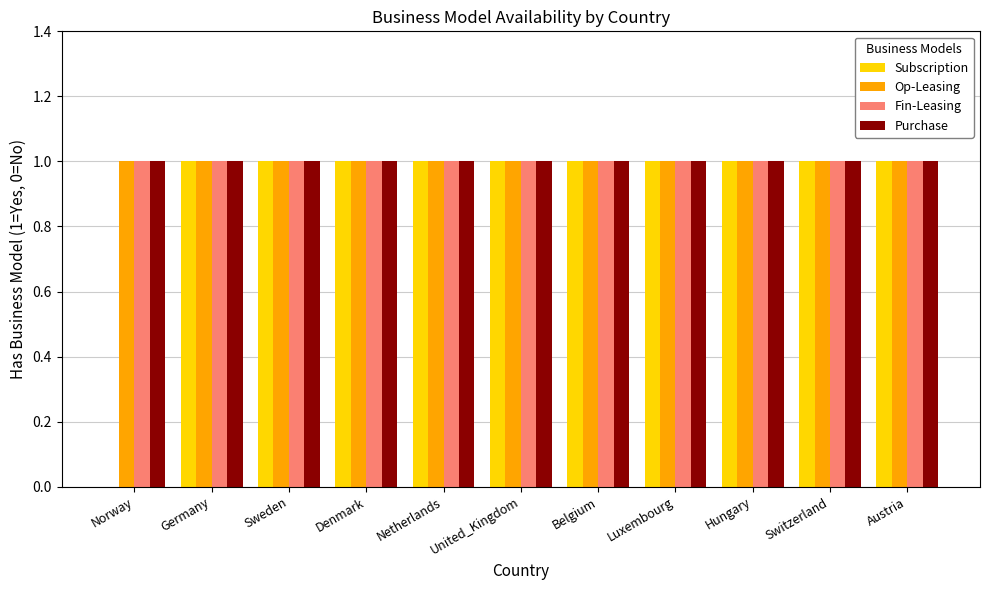

Reading right to left, list all the values displayed in this chart.

Subscription: 1	1	1	1	1	1	1	1	1	1	0
Op-Leasing: 1	1	1	1	1	1	1	1	1	1	1
Fin-Leasing: 1	1	1	1	1	1	1	1	1	1	1
Purchase: 1	1	1	1	1	1	1	1	1	1	1